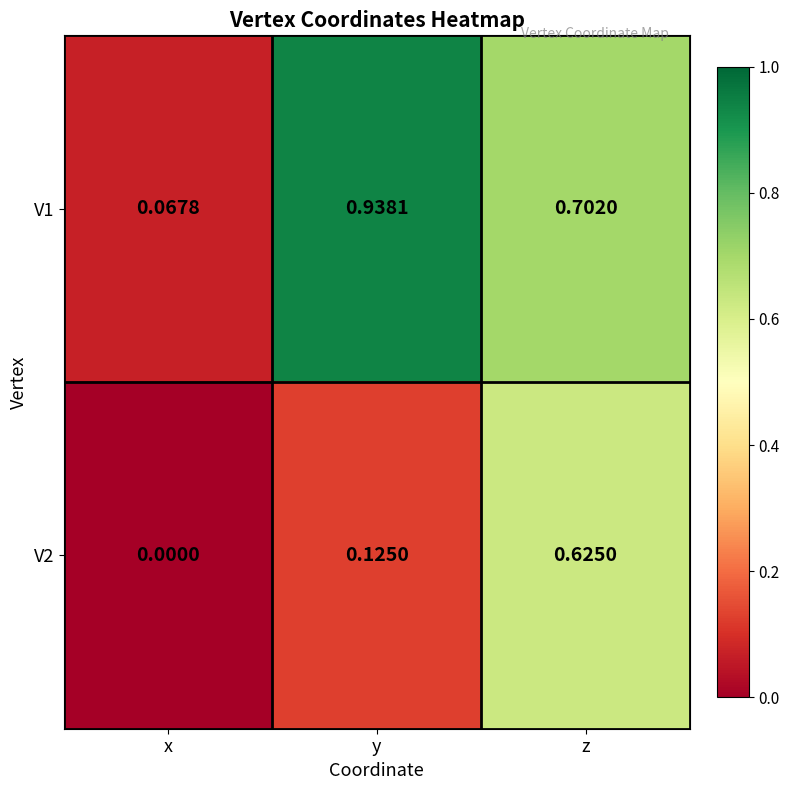

How many data points does each series have?

3